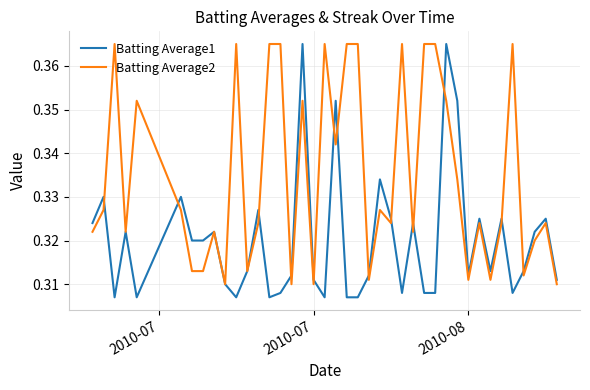

Which series has the largest total across all categories?

Batting Average2